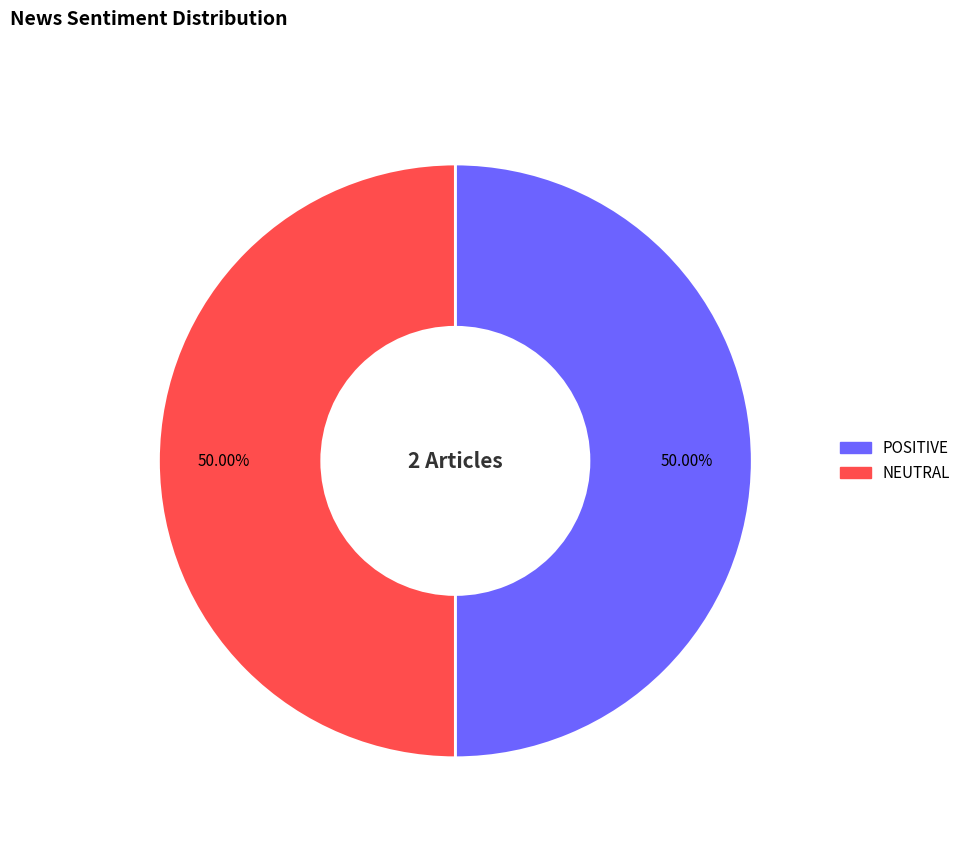

To the nearest percent, what portion does NEUTRAL represent?

50%